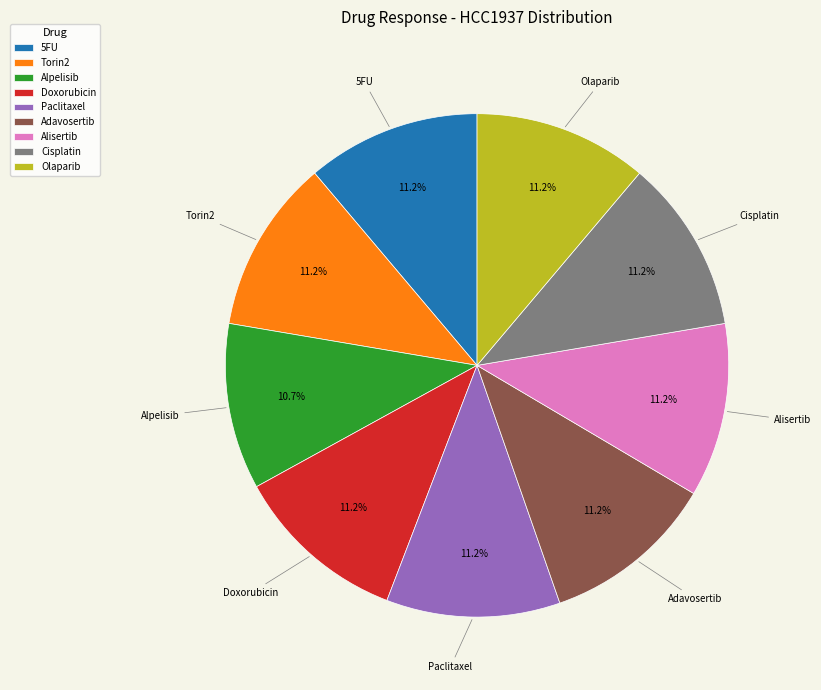

To the nearest percent, what portion does Cisplatin represent?

11%